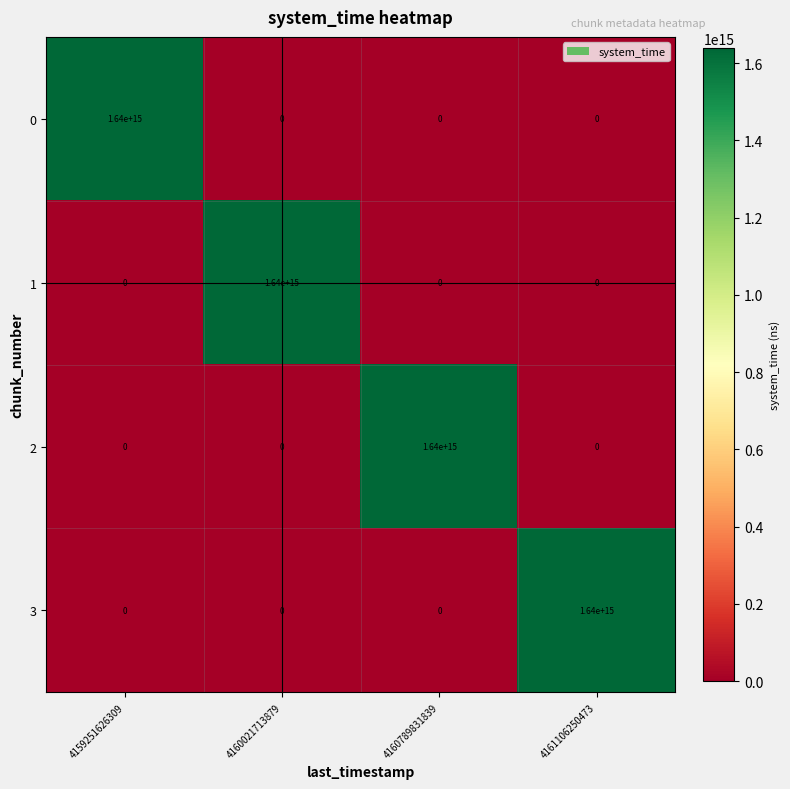

How many distinct data groups are displayed?

4